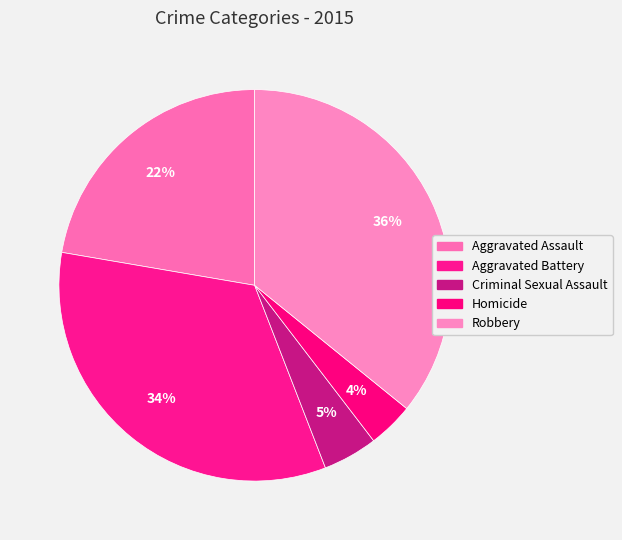

Rank the categories by value from lowest to highest.

Homicide, Criminal Sexual Assault, Aggravated Assault, Aggravated Battery, Robbery